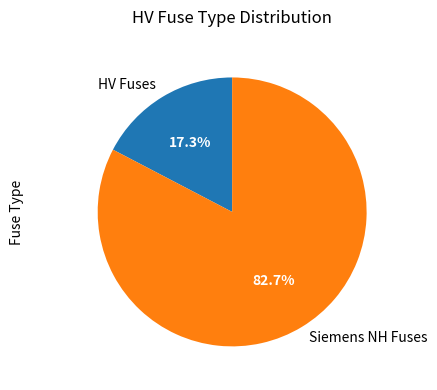

Which has a higher value, Siemens NH Fuses or HV Fuses?

Siemens NH Fuses